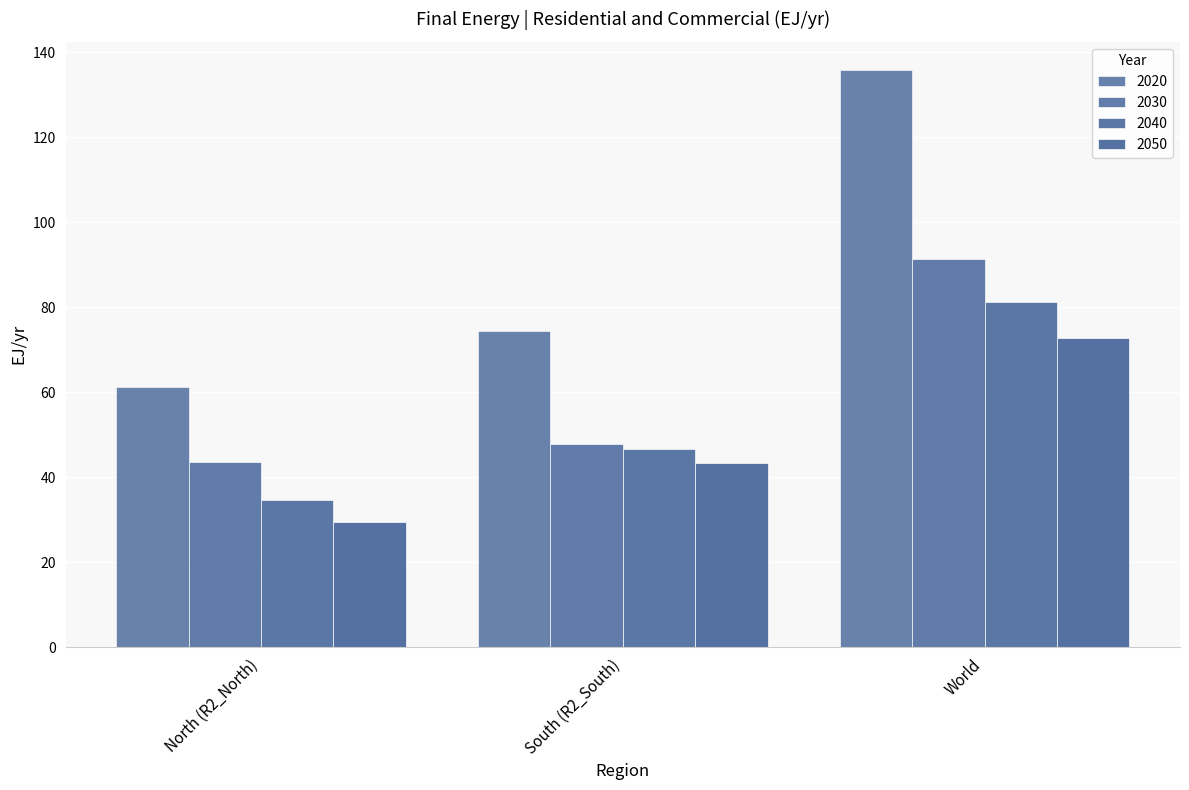

What is the difference between the highest and lowest values at North (R2_North)?

31.7